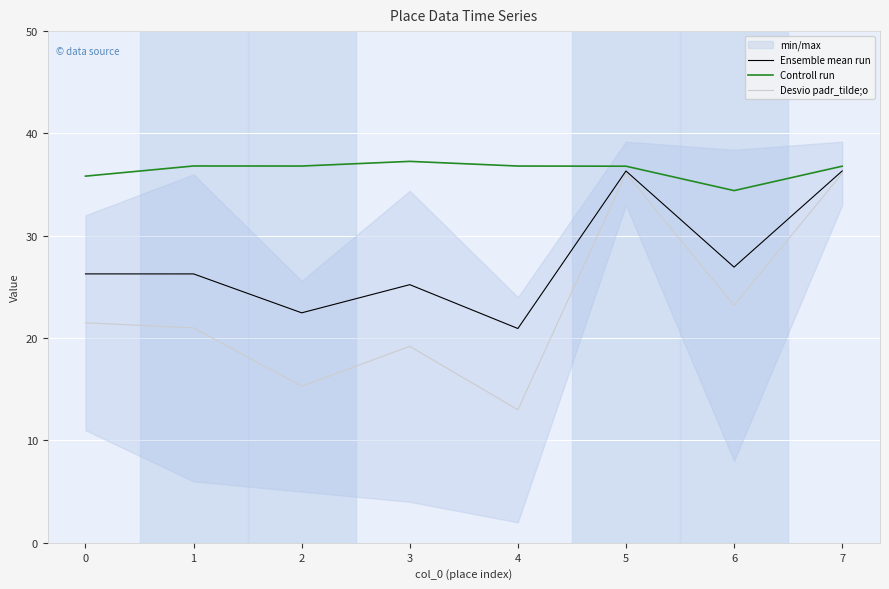

True or false: Desvio padr_tilde;o has a value of 34.8 at 0.

False